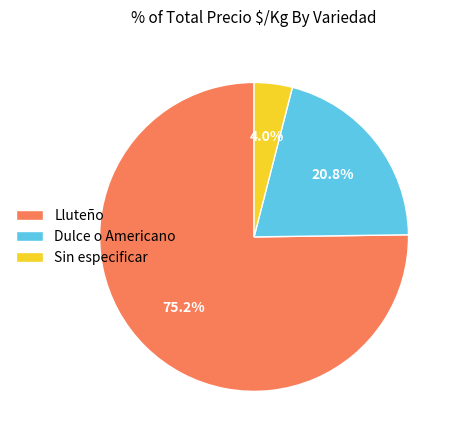

What is the smallest slice in the pie chart?

Sin especificar